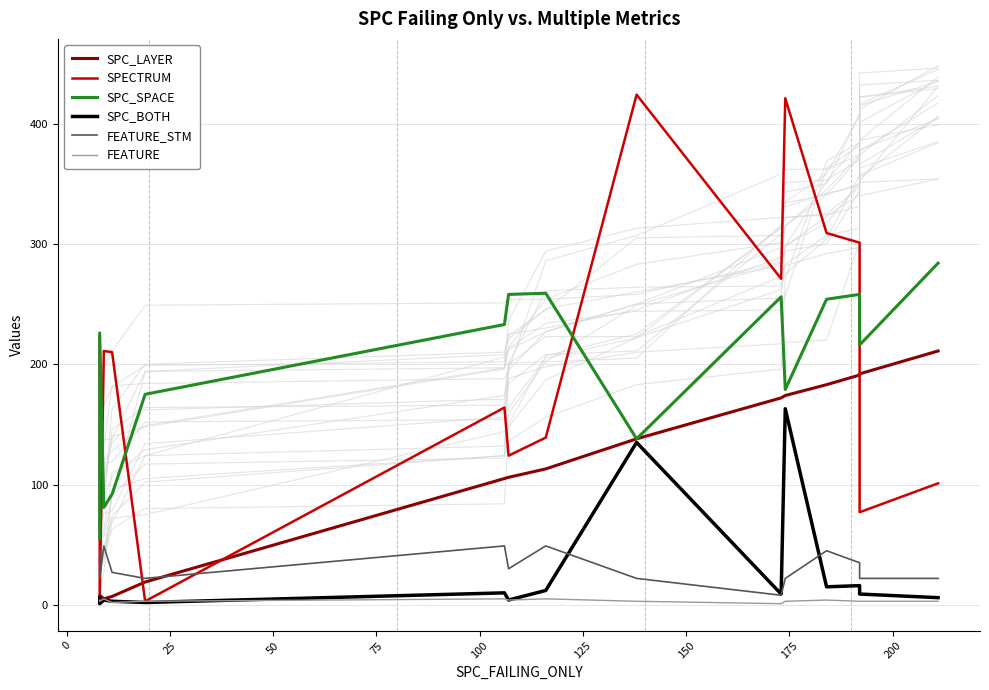

How many lines are shown in the chart?

6